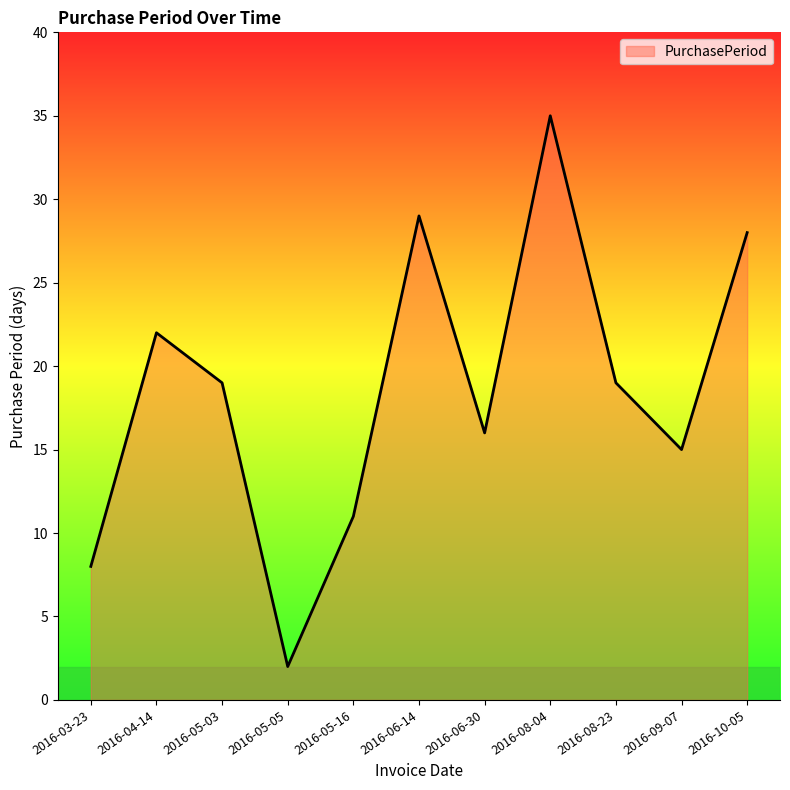

Reading right to left, transcribe all the data shown in this chart.

2016-10-05=28	2016-09-07=15	2016-08-23=19	2016-08-04=35	2016-06-30=16	2016-06-14=29	2016-05-16=11	2016-05-05=2	2016-05-03=19	2016-04-14=22	2016-03-23=8